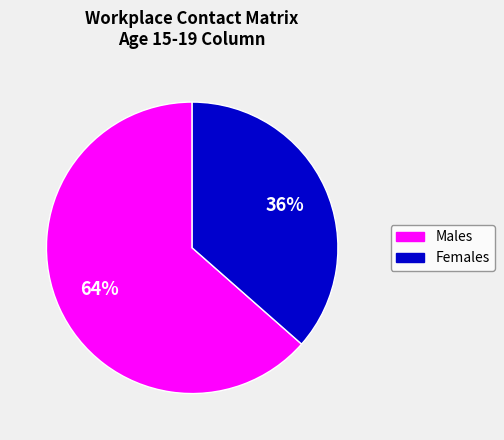

Is there any slice that represents more than half of the pie?

Yes